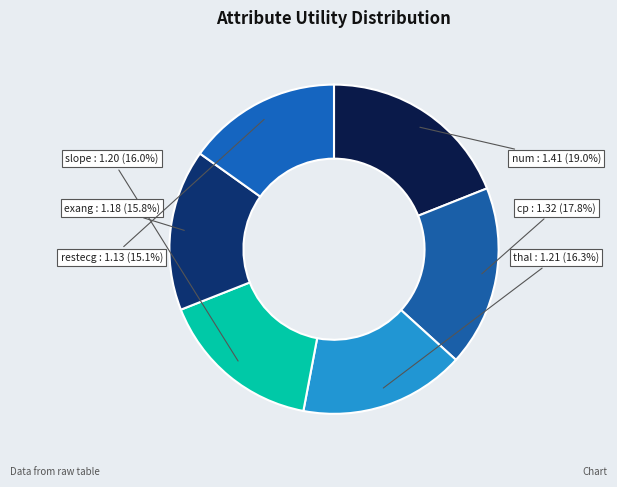

How many slices are in this pie chart?

6